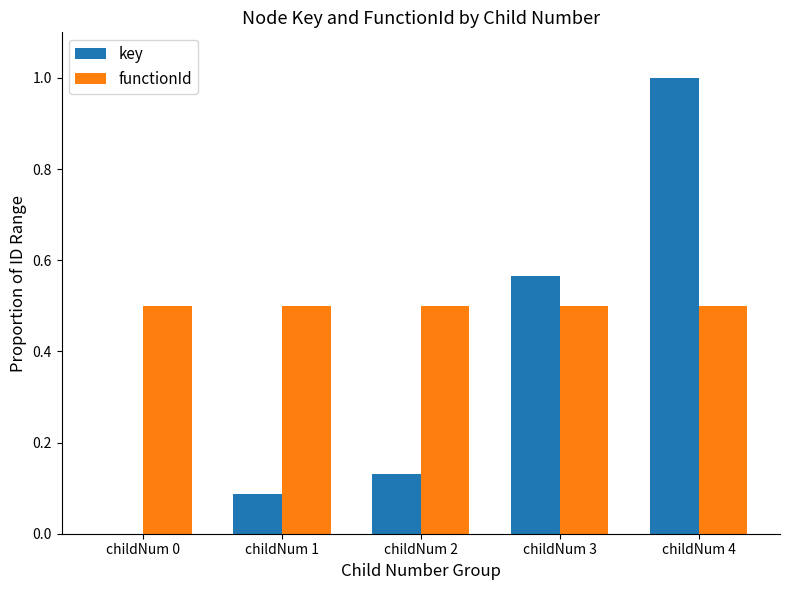

At which category is the sum across all series the highest?

childNum 4